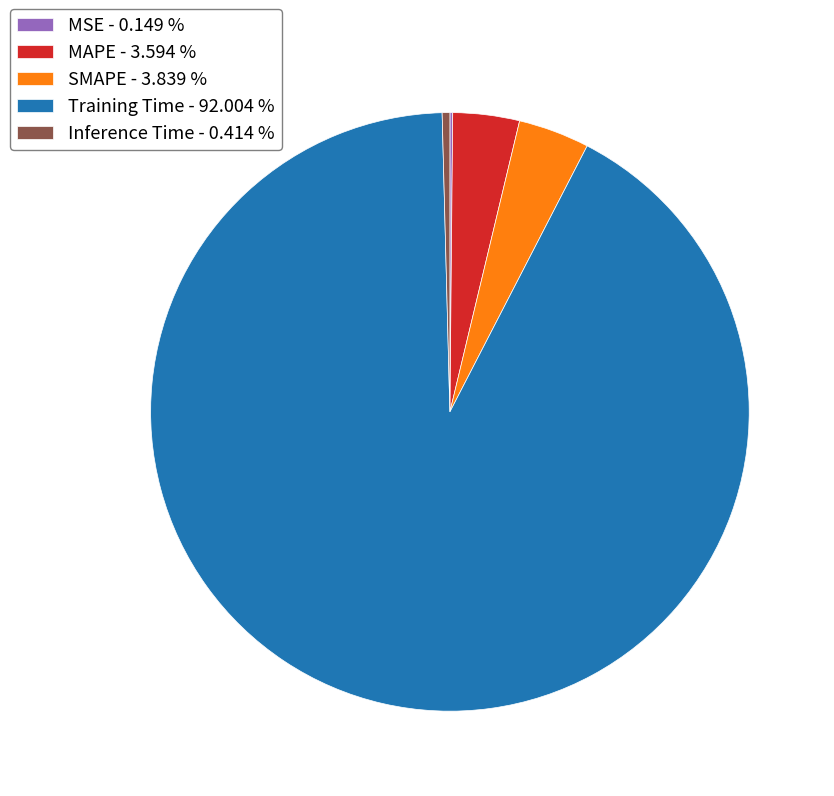

Do MAPE - 3.594 % and Inference Time - 0.414 % together represent more than half of the pie?

No